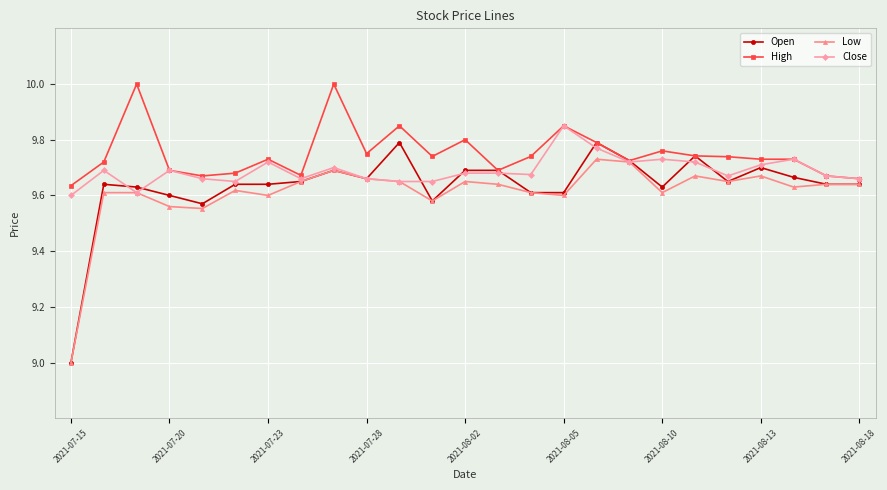

What is the difference between the second highest and second lowest values in the High series?

0.3